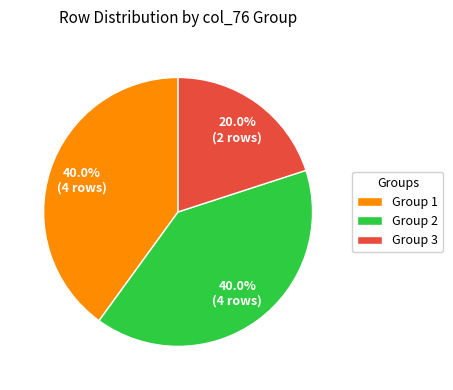

How many slices are in this pie chart?

3